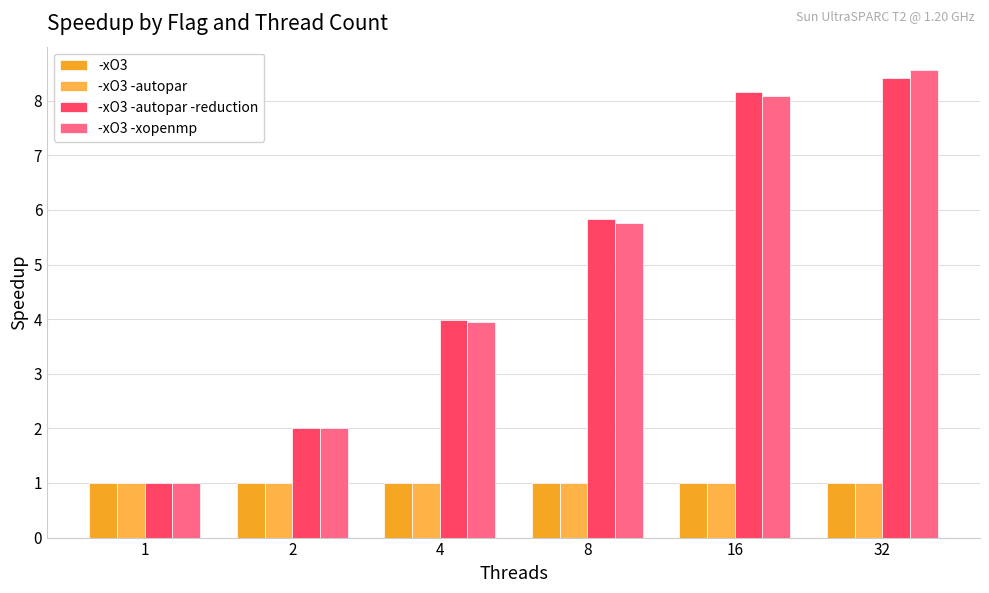

How many bars are there in total?

24